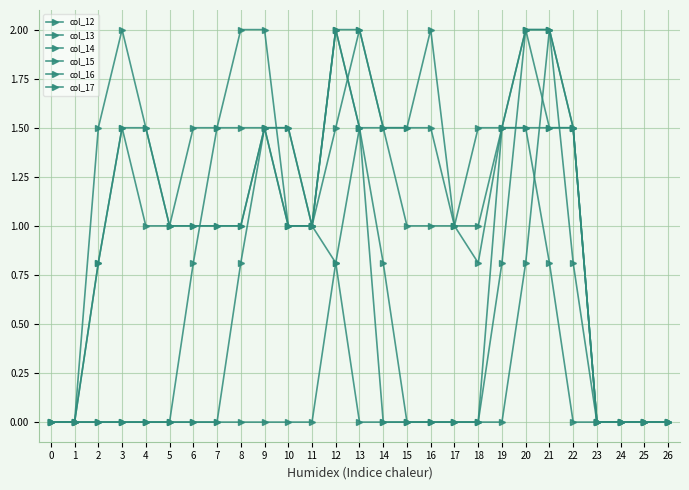

Rank the series by their maximum value, from highest to lowest.

col_12, col_13, col_14, col_15, col_16, col_17